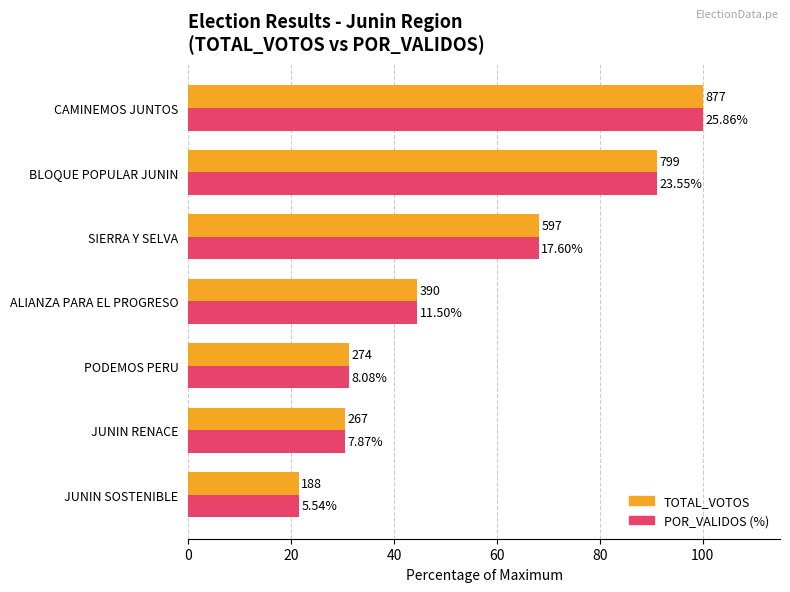

What are all the series names shown in the legend?

TOTAL_VOTOS, POR_VALIDOS (%)